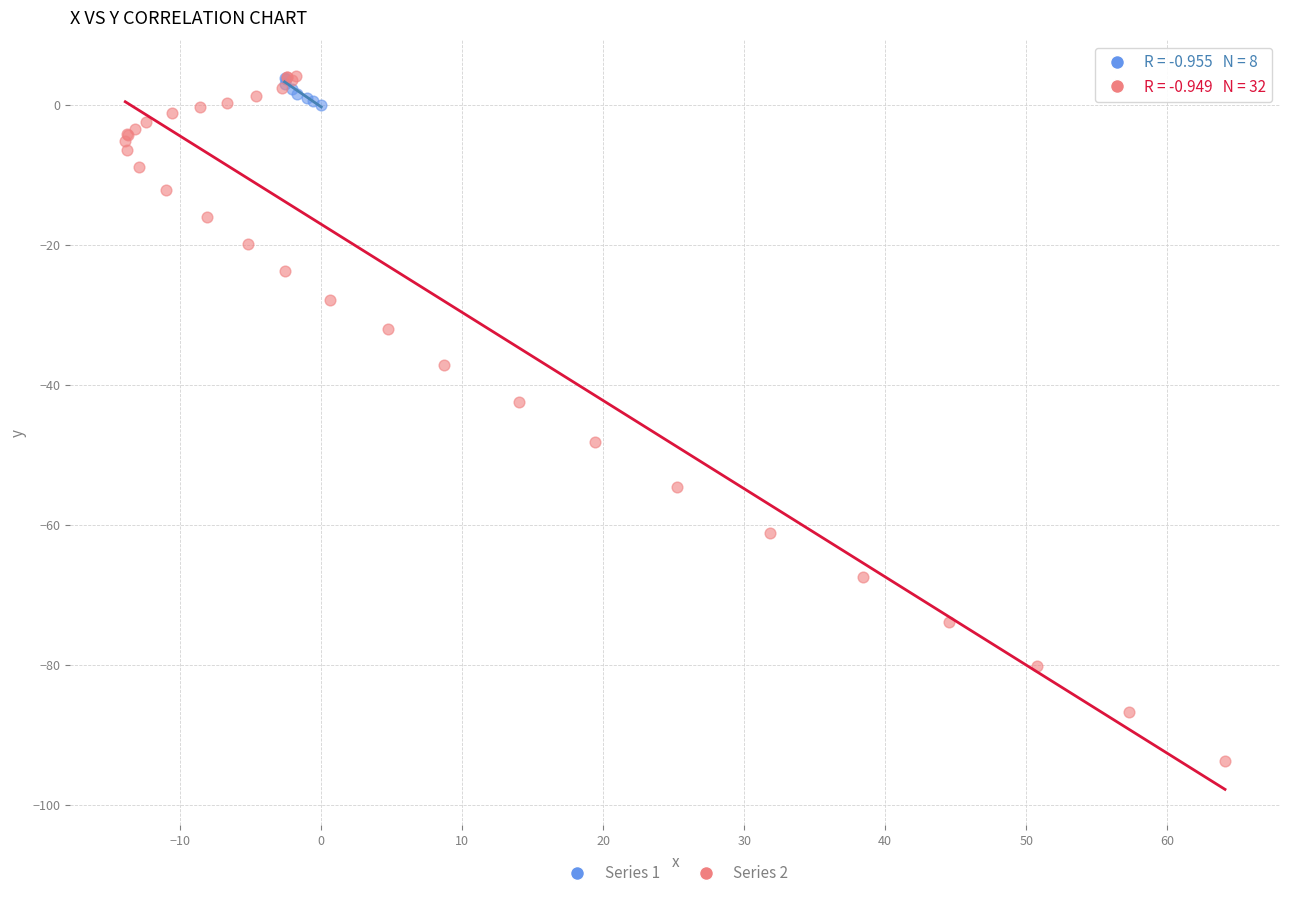

Which series contains the lowest Y value?

Series 2